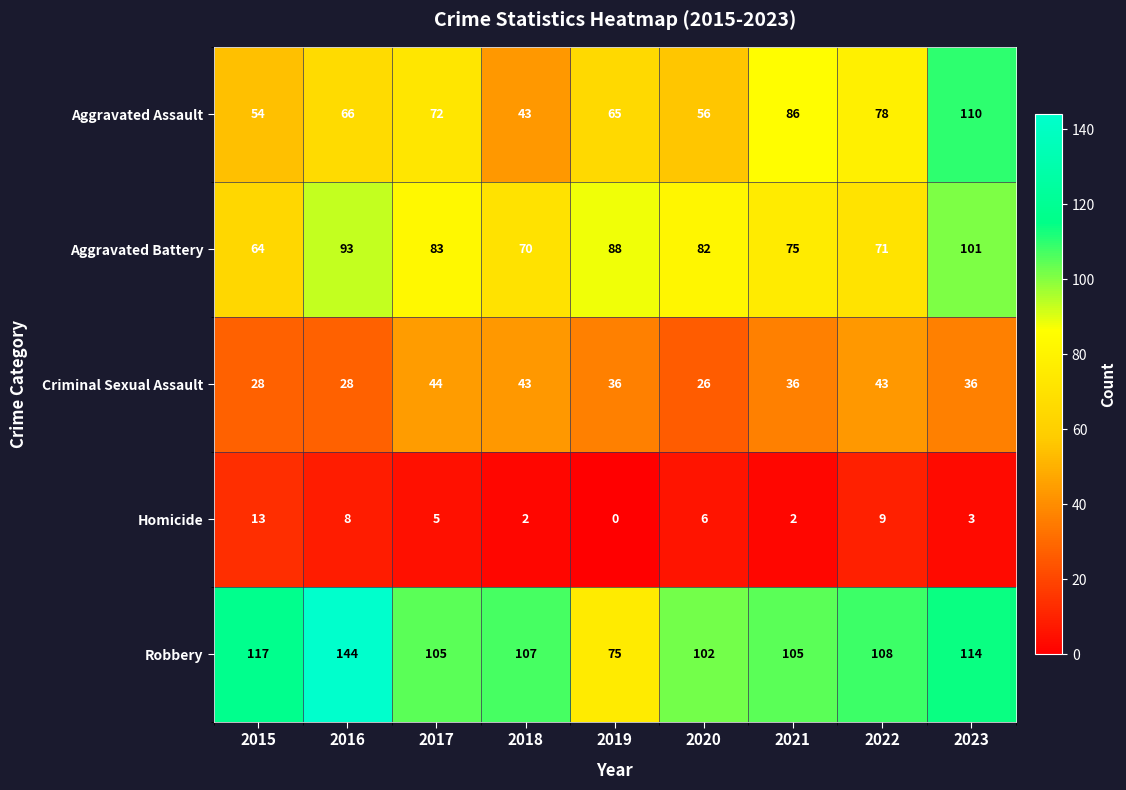

Where is Homicide nearest to the value 6?

2020